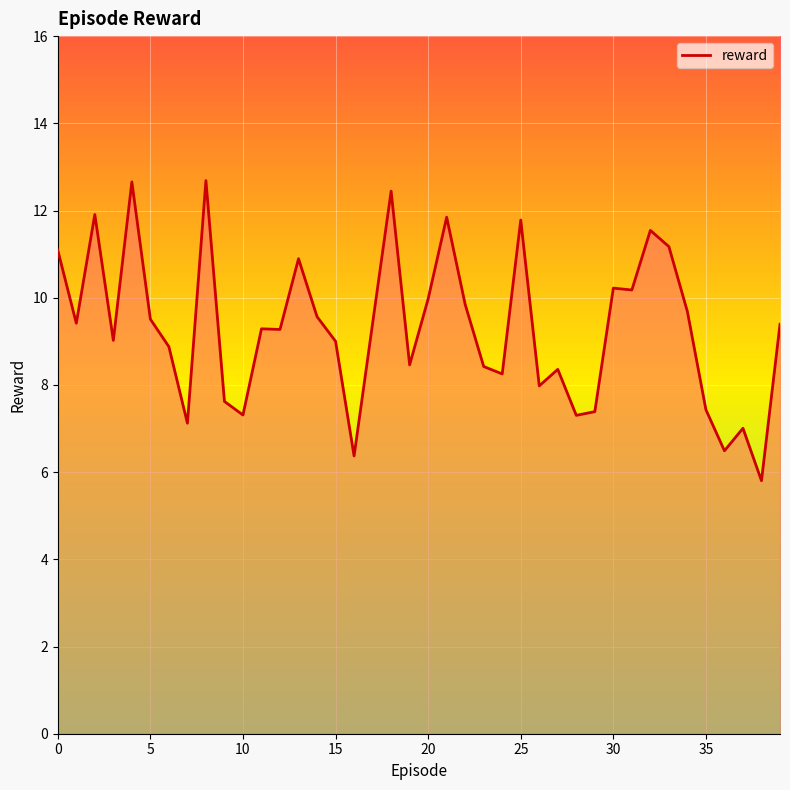

What is the maximum value shown in the chart?

12.7